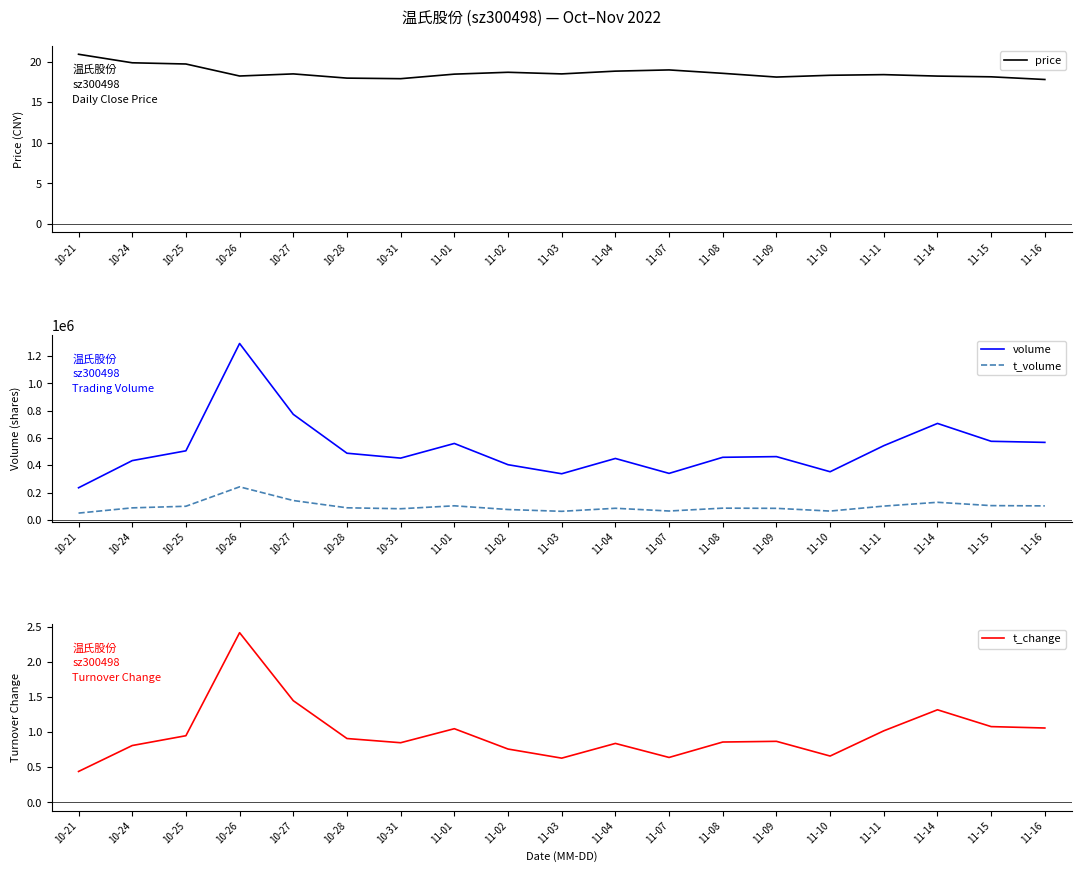

What is the approximate value of t_change at 11-01?

1.1